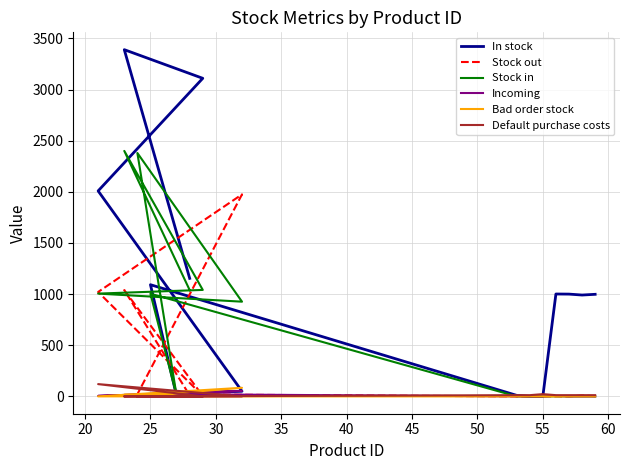

What is the value of the Bad order stock point at the 11th from the left?

84